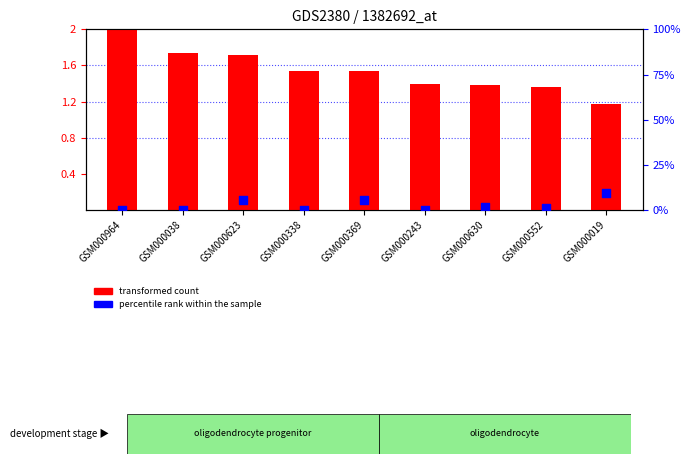

Which series has the largest total across all categories?

percentile rank within the sample